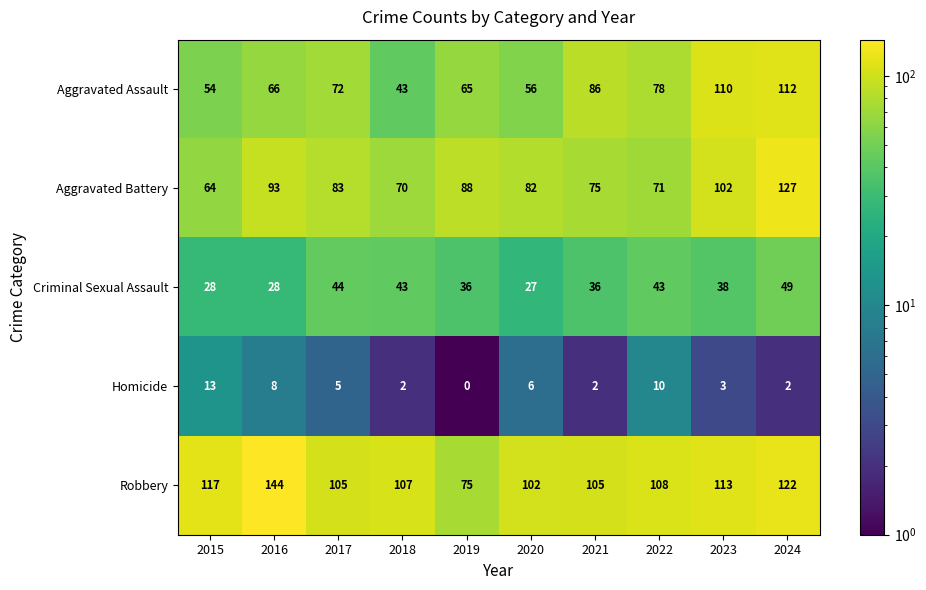

What is the maximum value shown in the chart?

144